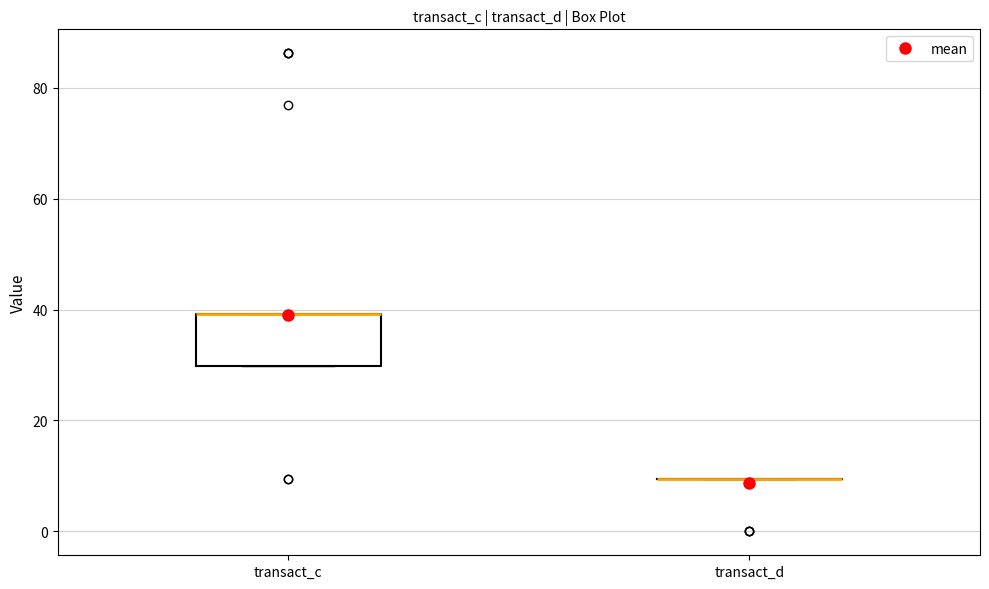

Comparing the boxes themselves (not the whiskers), which one is the tallest?

transact_c